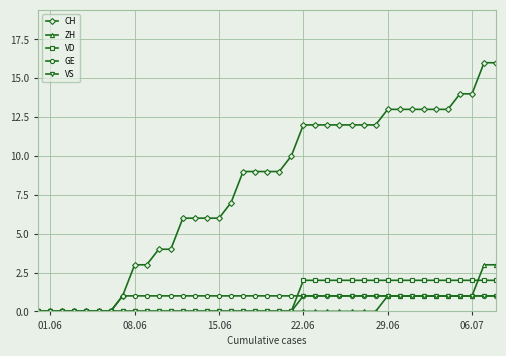

At how many categories does at least one series exceed 8?

22